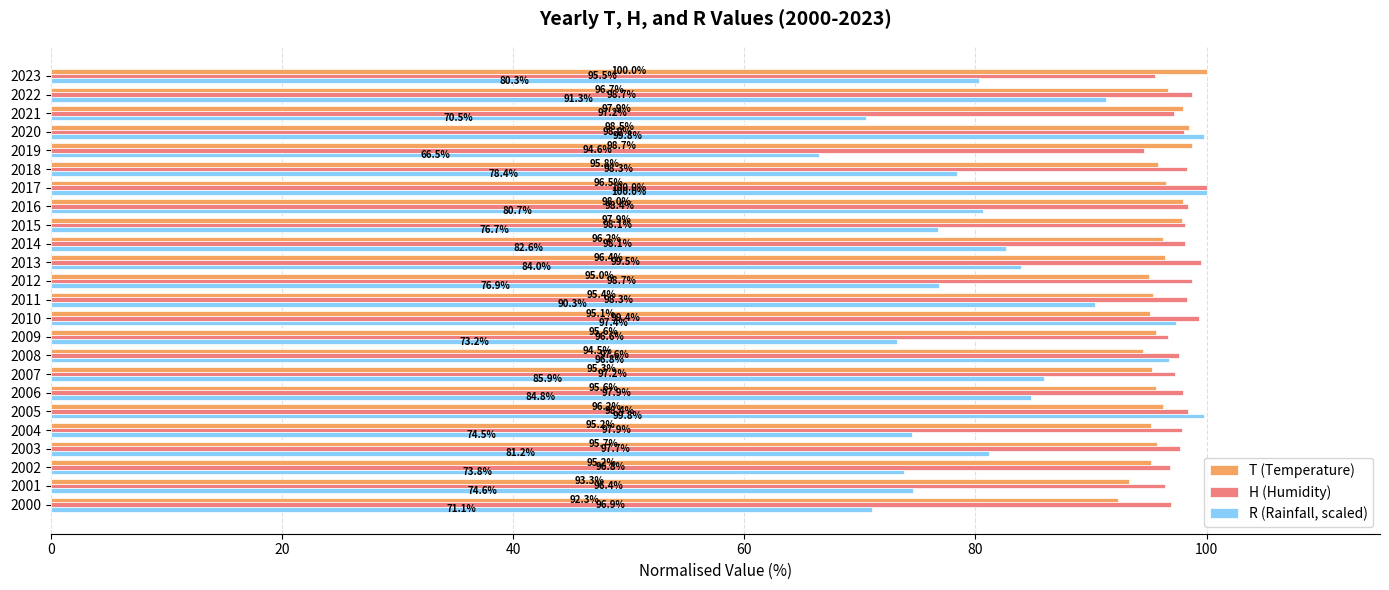

The T (Temperature) series shows 140.9 at 2008. True or false?

False